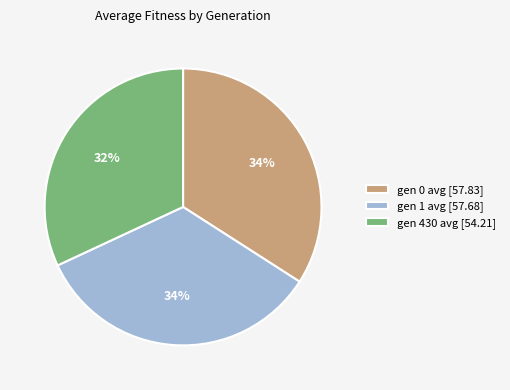

Combined, do gen 0 avg [57.83] and gen 430 avg [54.21] account for over 50%?

Yes